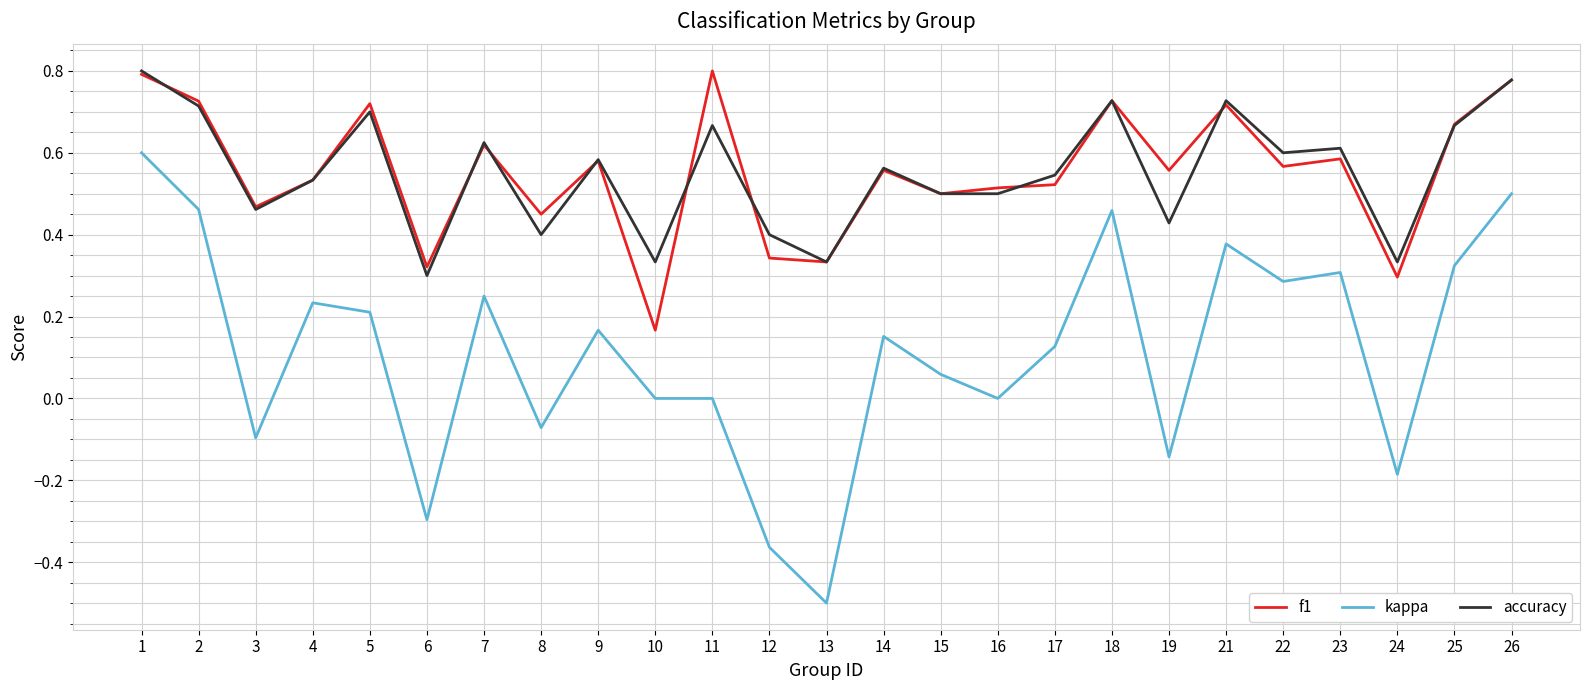

True or false: kappa and f1 cross at least once.

False